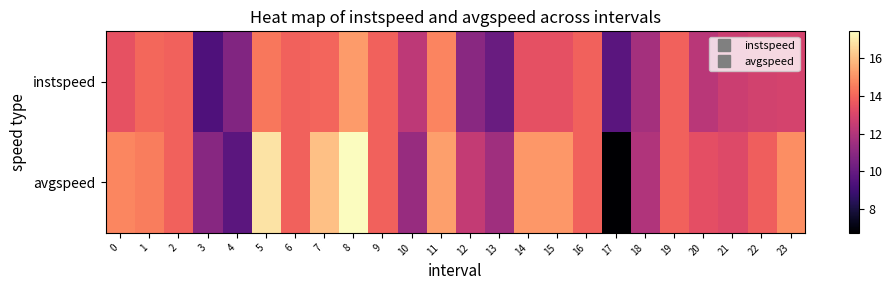

At 23, list the series in order from smallest to largest.

instspeed, avgspeed